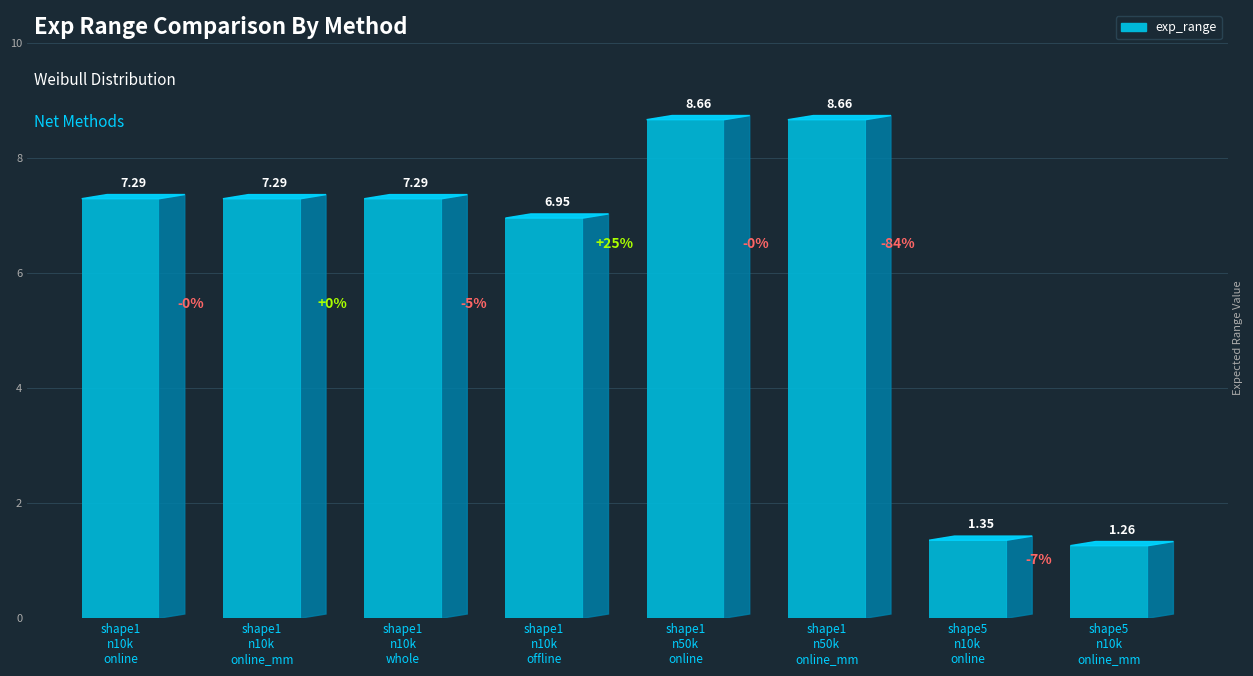

Which category has the highest value across all series?

wiebullshape1n50000
net_online